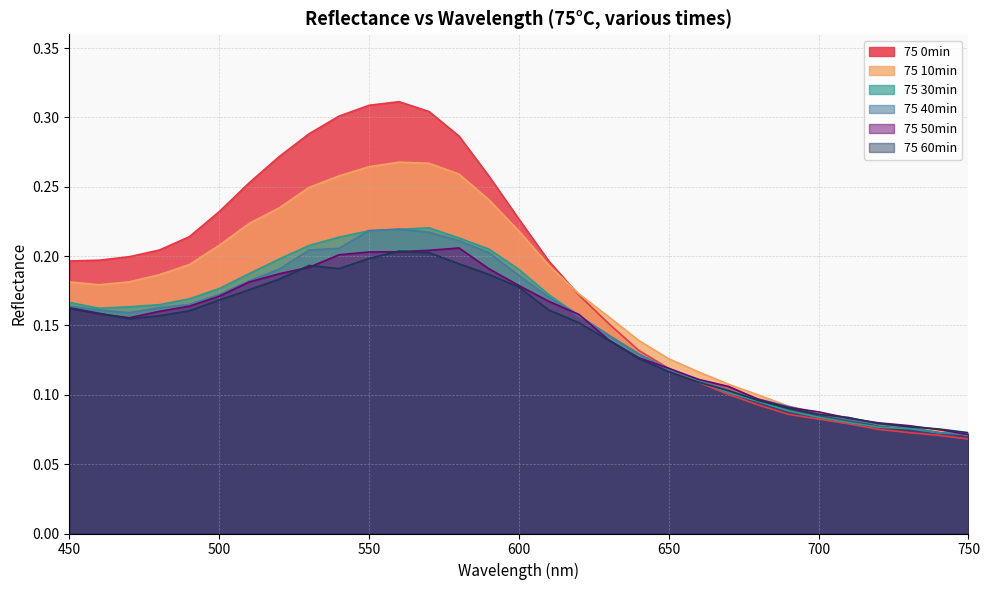

What is the difference between the maximum and minimum values in the 75 0min series?

0.2